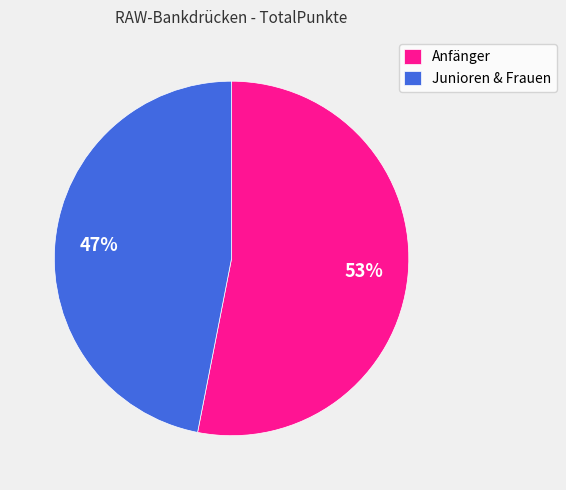

Rank the categories by value from lowest to highest.

Junioren & Frauen, Anfänger